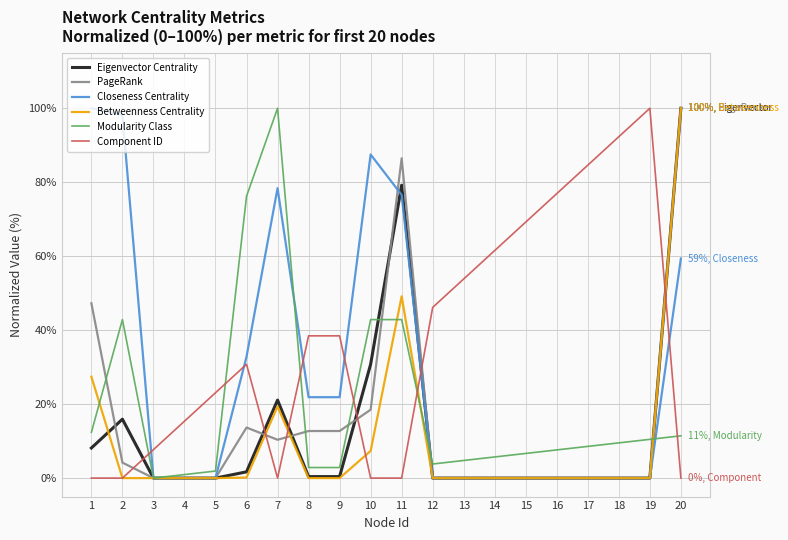

Does the chart have visible grid lines?

Yes